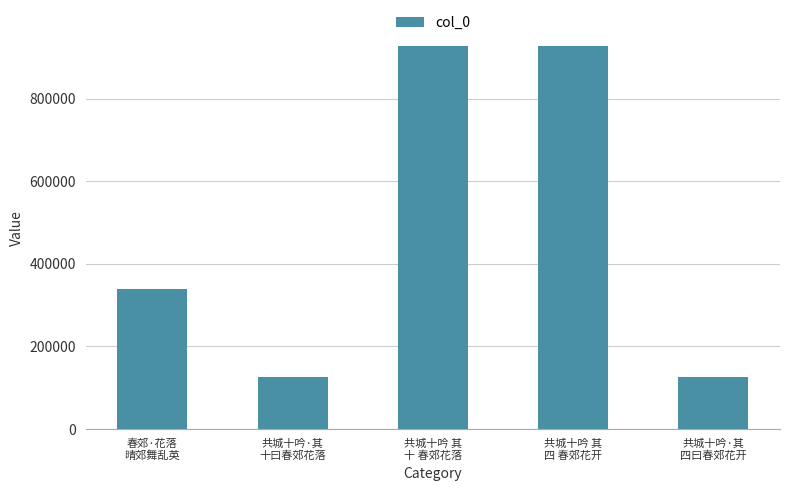

What is the average value?

488885